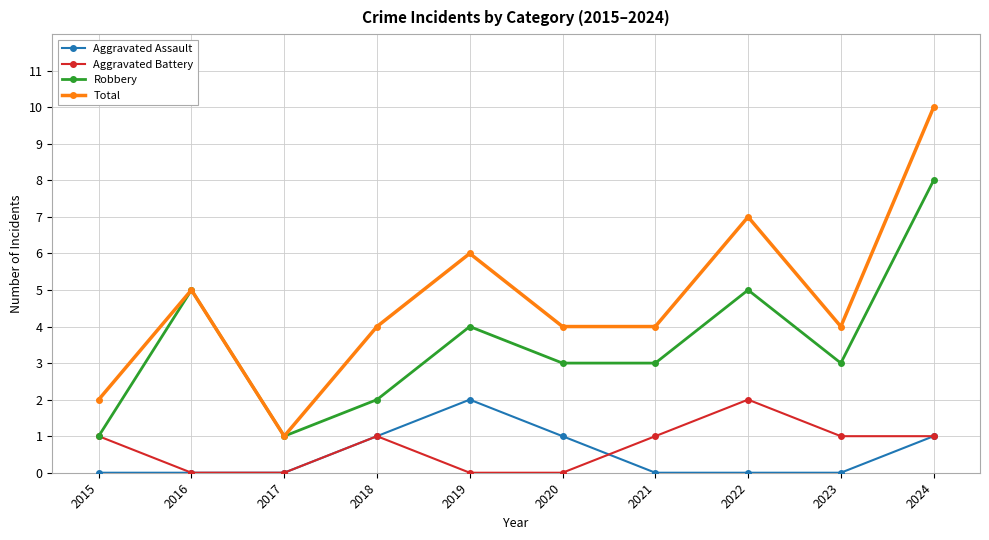

Reading left to right, transcribe all the data shown in this chart.

Aggravated Assault: 2015=0	2016=0	2017=0	2018=1	2019=2	2020=1	2021=0	2022=0	2023=0	2024=1
Aggravated Battery: 2015=1	2016=0	2017=0	2018=1	2019=0	2020=0	2021=1	2022=2	2023=1	2024=1
Robbery: 2015=1	2016=5	2017=1	2018=2	2019=4	2020=3	2021=3	2022=5	2023=3	2024=8
Total: 2015=2	2016=5	2017=1	2018=4	2019=6	2020=4	2021=4	2022=7	2023=4	2024=10